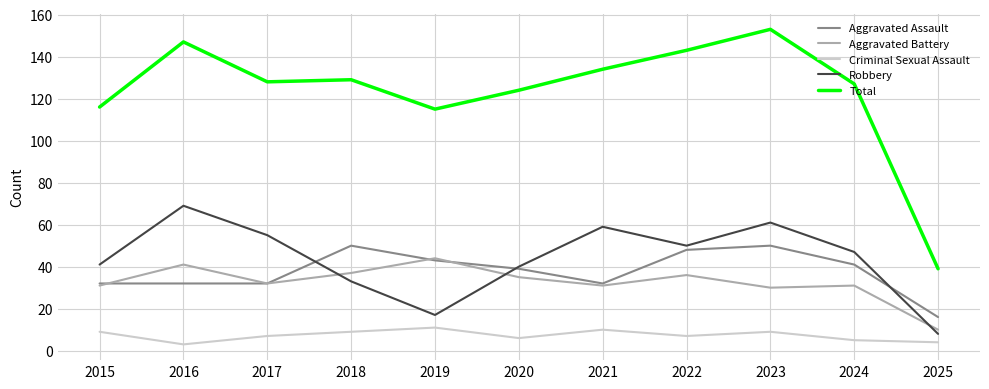

What are all the series names shown in the legend?

Aggravated Assault, Aggravated Battery, Criminal Sexual Assault, Robbery, Total